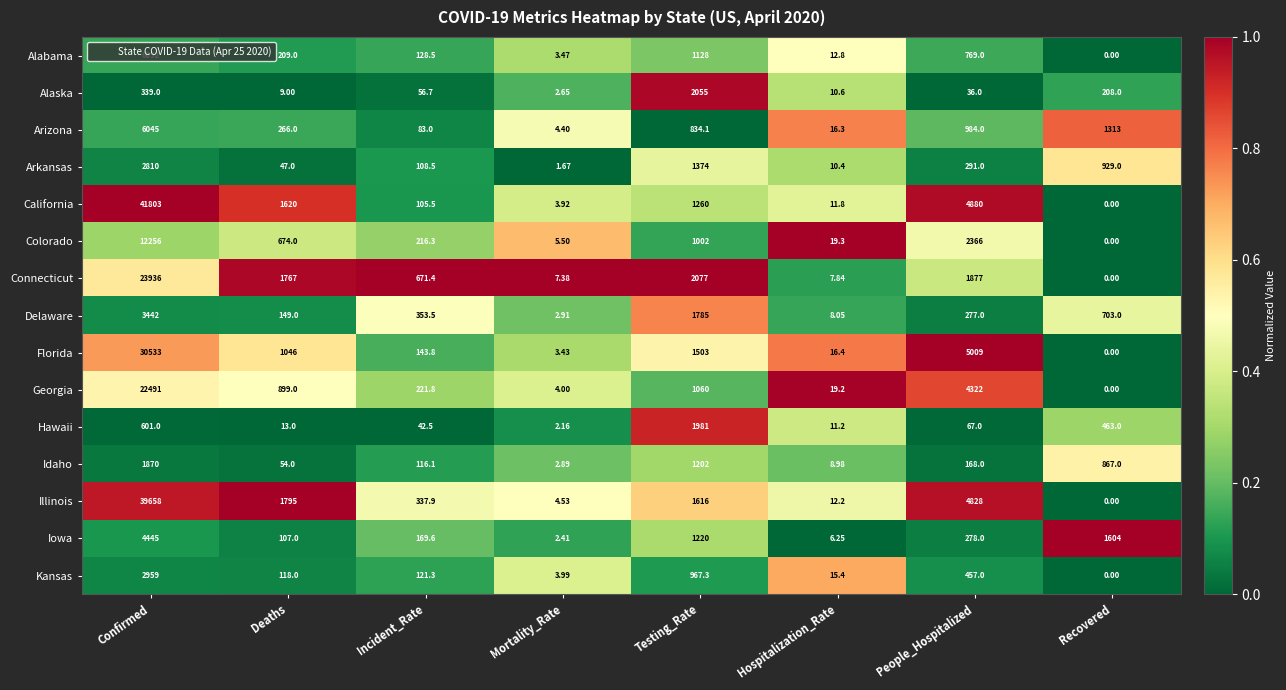

Where is Alaska nearest to the value 1028?

Confirmed